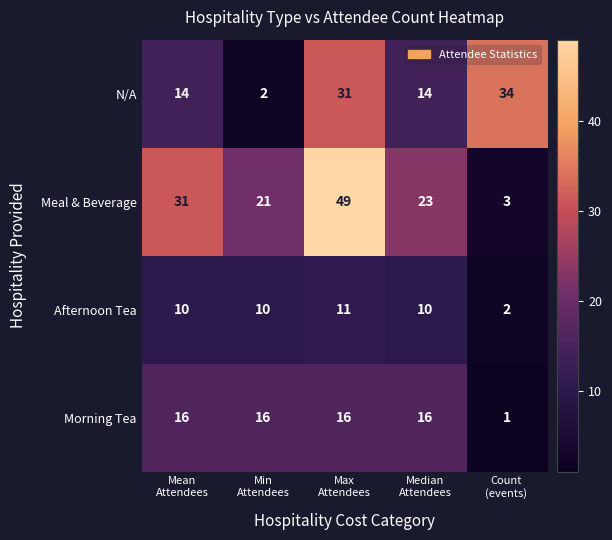

Which series has the largest range (max minus min)?

Meal & Beverage